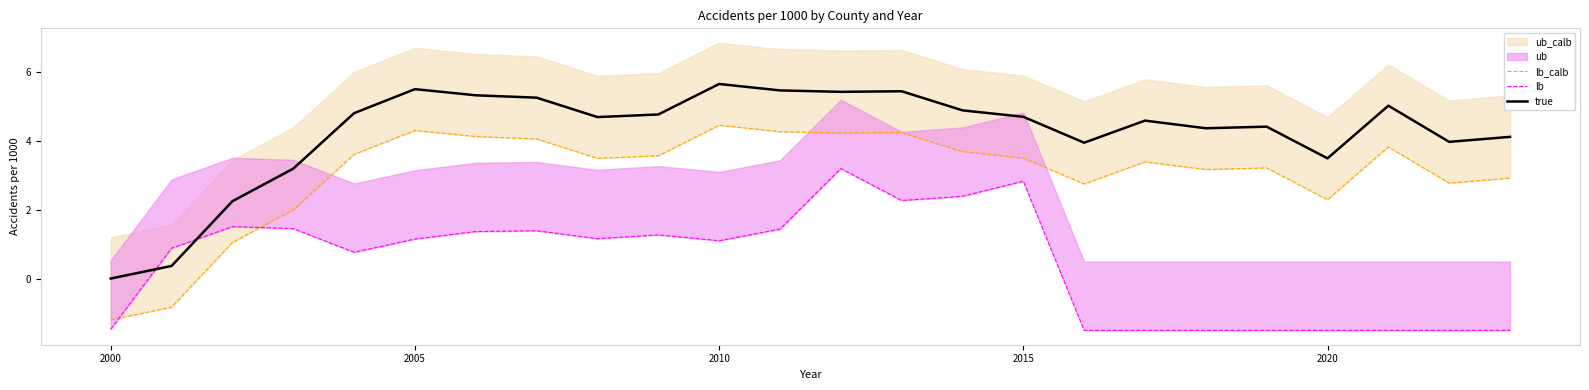

True or false: true has a value of 5.7 at 2010.

True